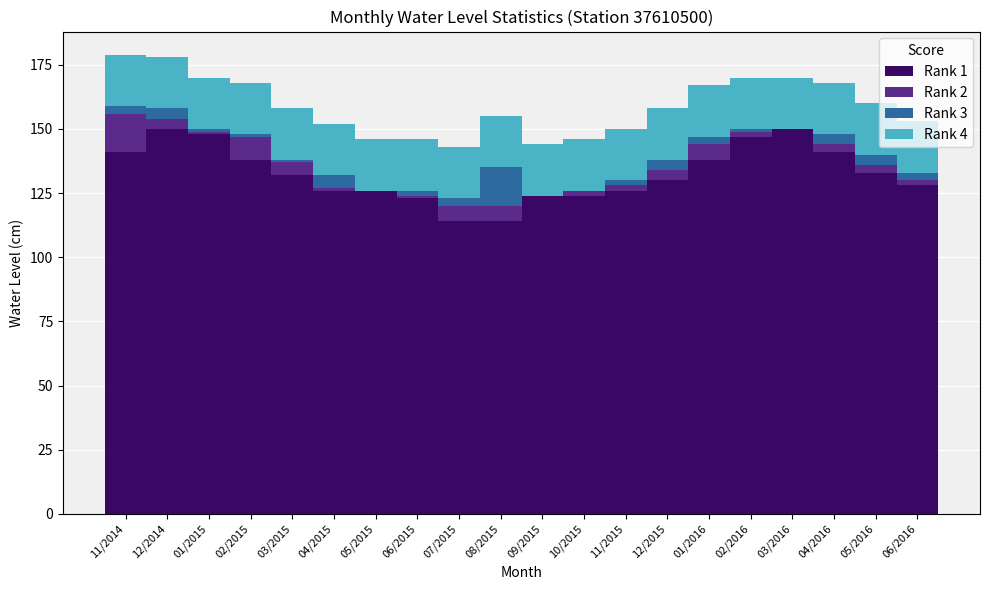

True or false: Rank 1 has a value of 126 at 04/2015.

True